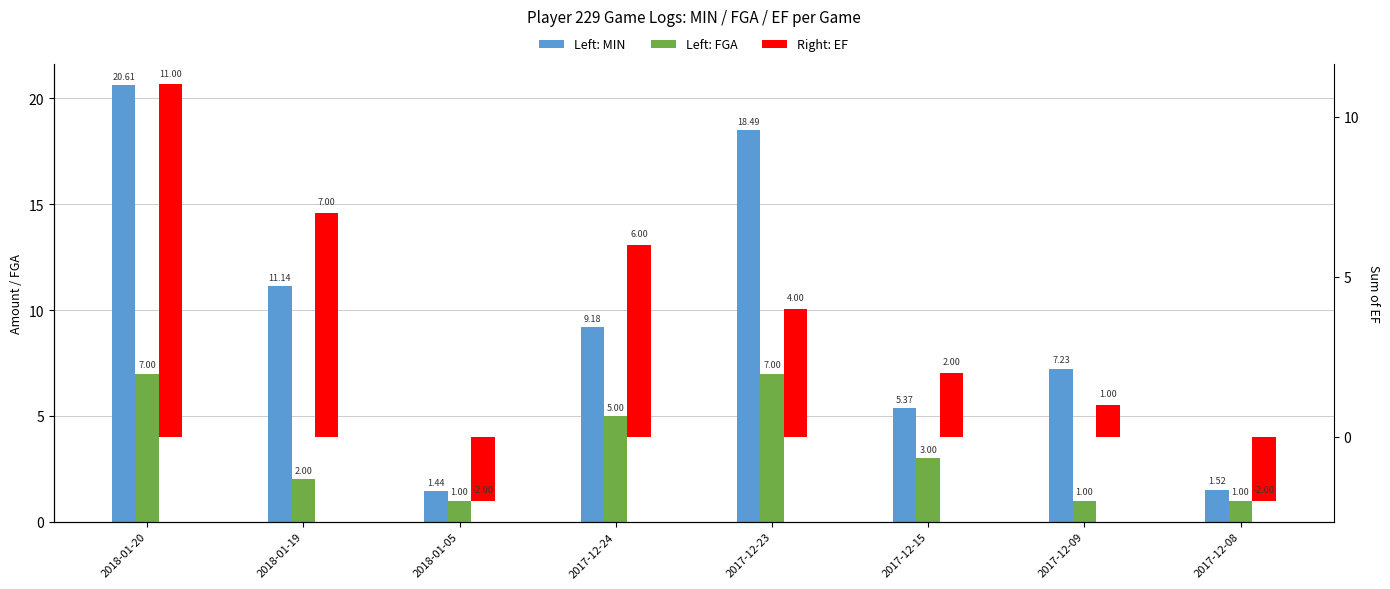

How many data points in EF are less than 4?

4